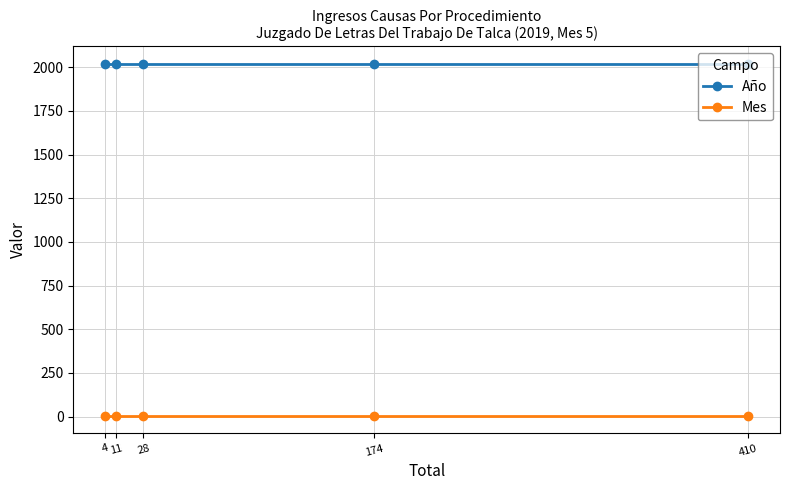

How many lines are shown in the chart?

2